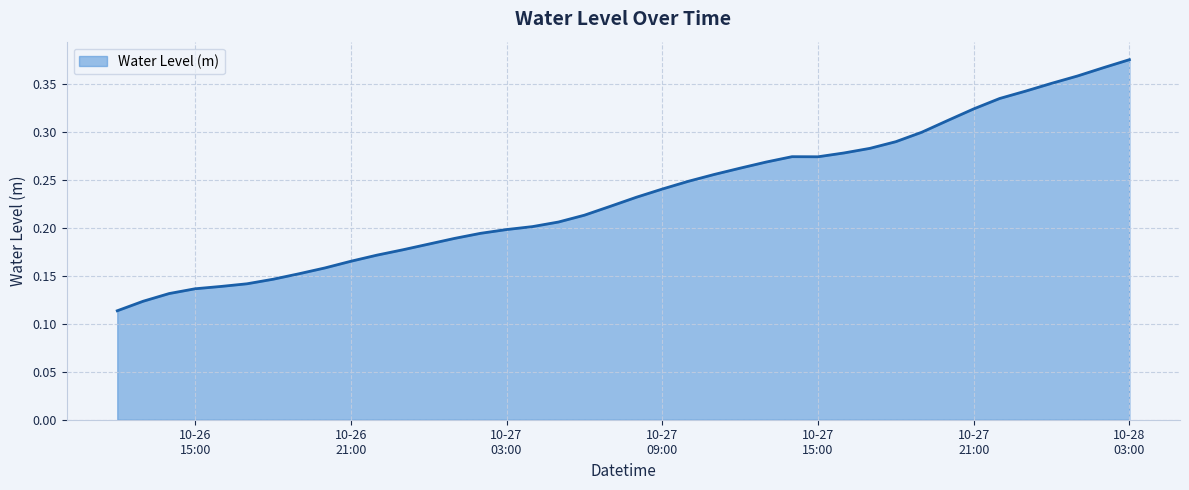

Does the chart display data point markers on the line(s)?

No